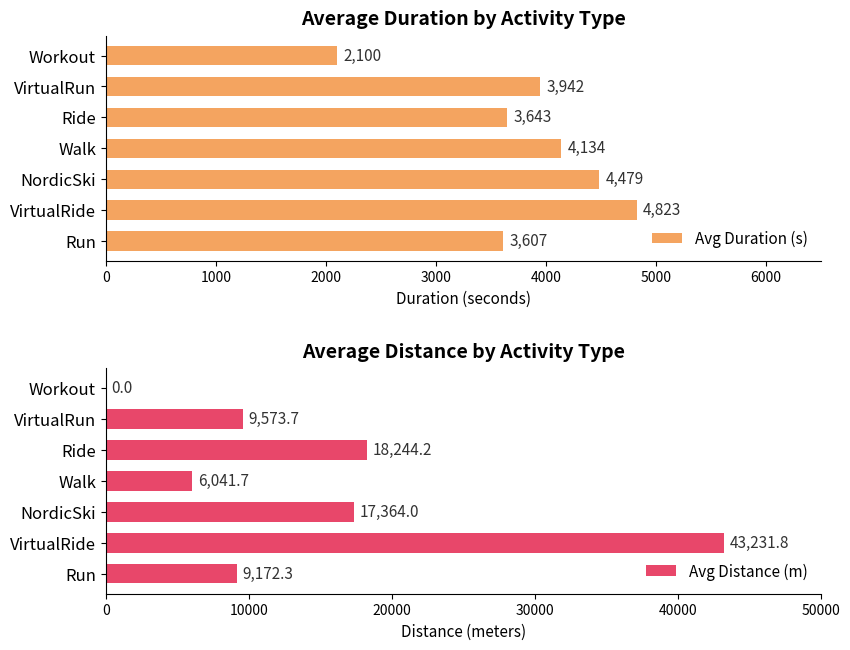

Where is Avg Duration (s) nearest to the value 3461?

Run